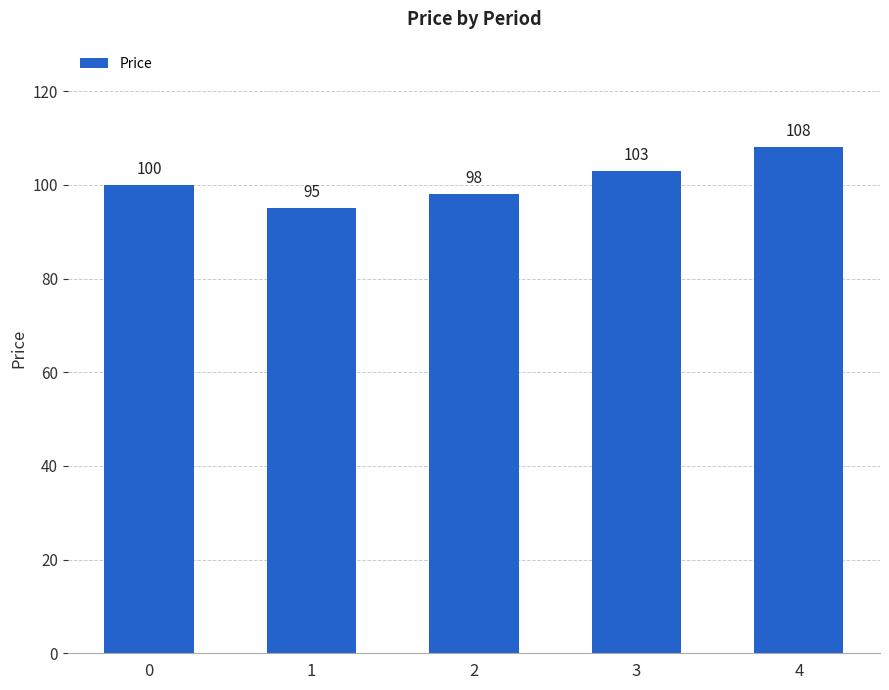

Approximately how many times larger is the value at 4 compared to 3?

1.0